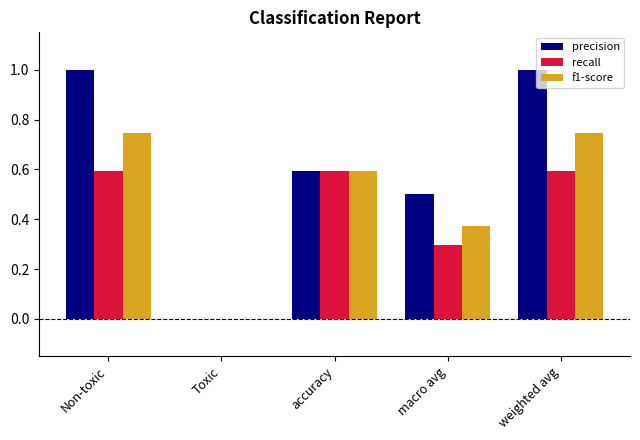

How many groups of bars are there?

5